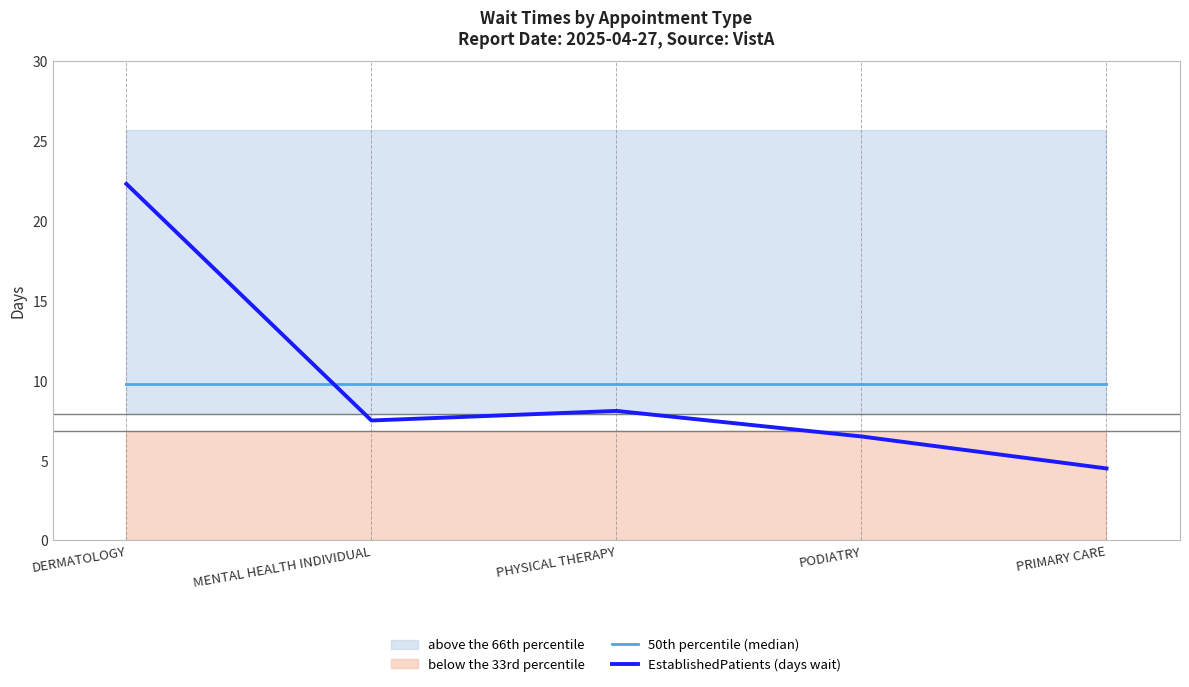

Is this an area chart (filled region under the line)?

No